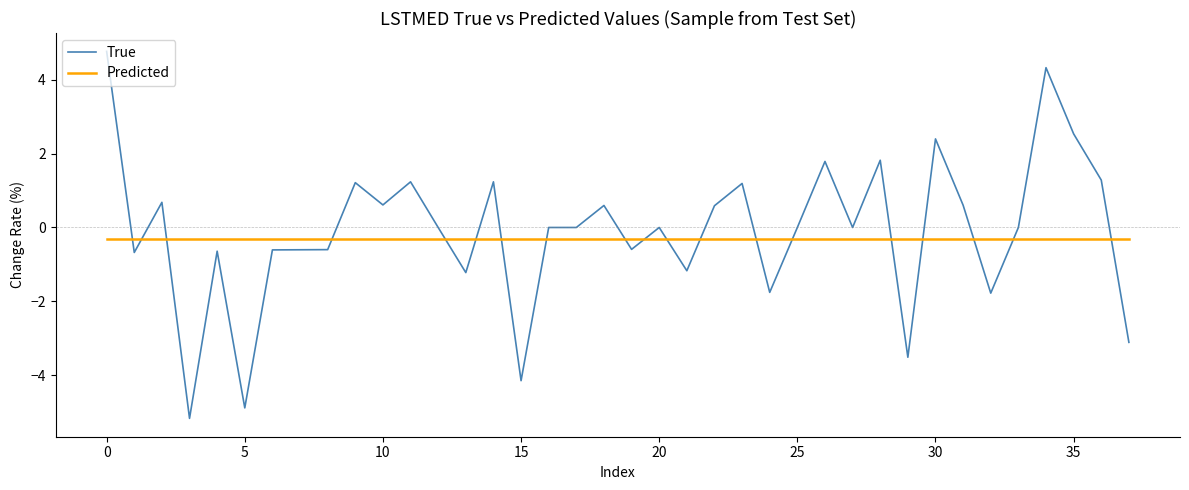

Which series has the largest range (max minus min)?

True